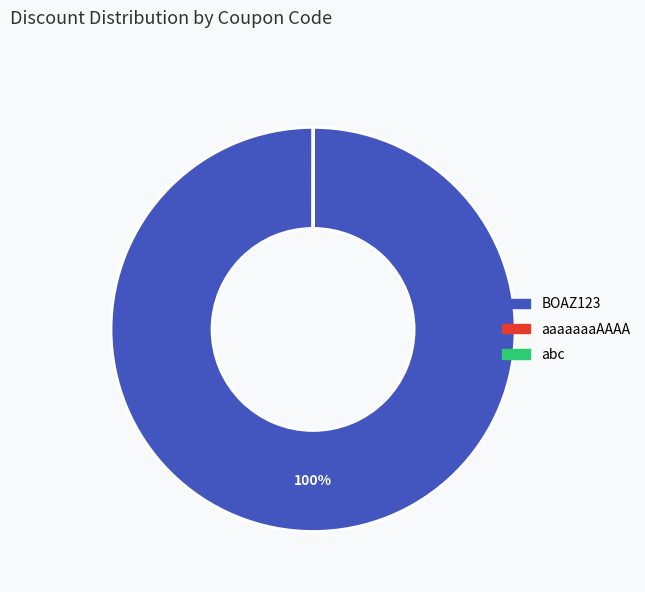

The BOAZ123 slice represents 95% of the pie. True or false?

False